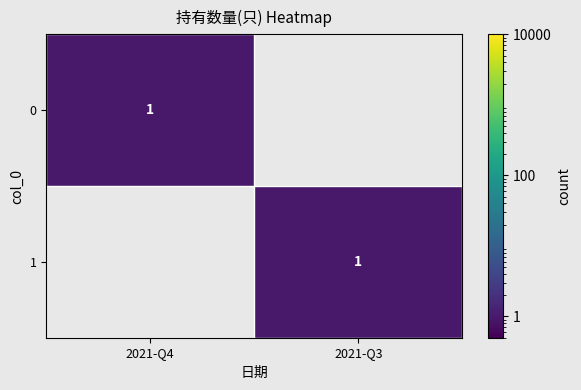

Is it true that 0 equals 1 at 2021-Q4?

True